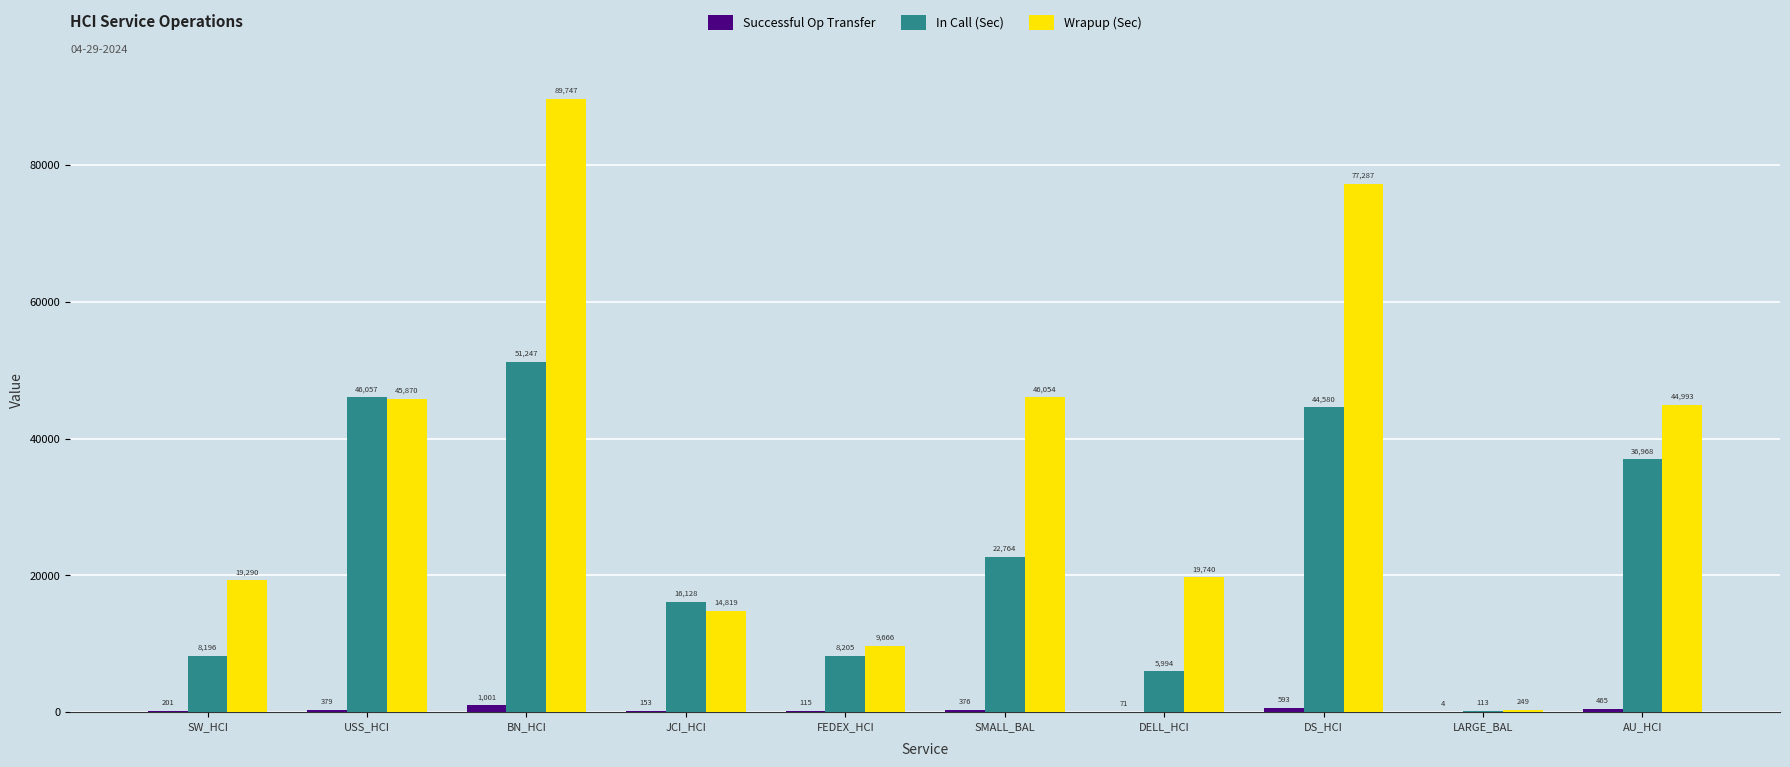

True or false: Wrapup (Sec) has a value of 77287.2 at DS_HCI.

True